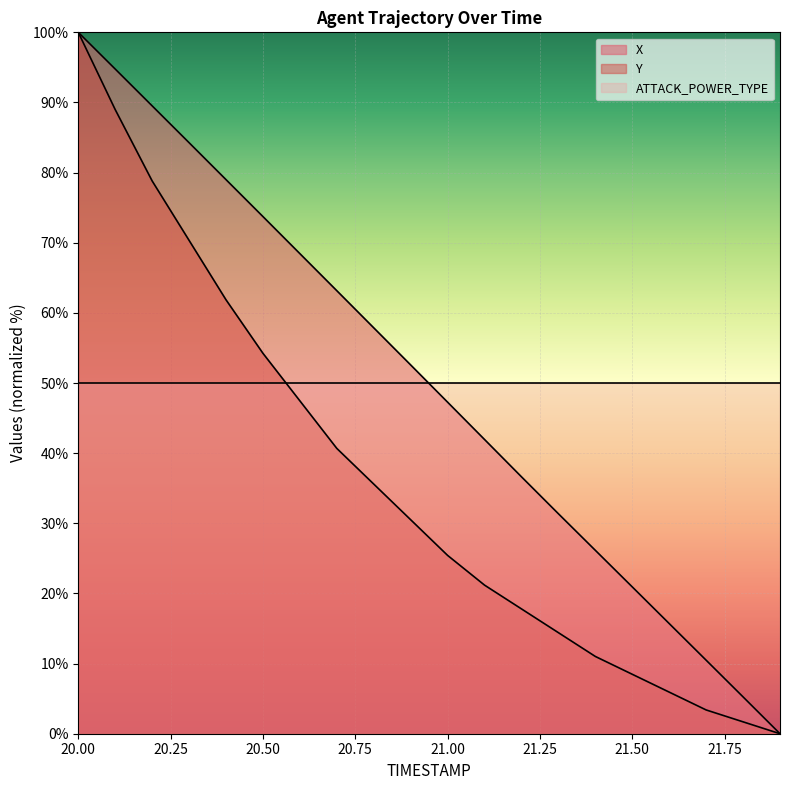

What is the maximum value for Y?

100.0